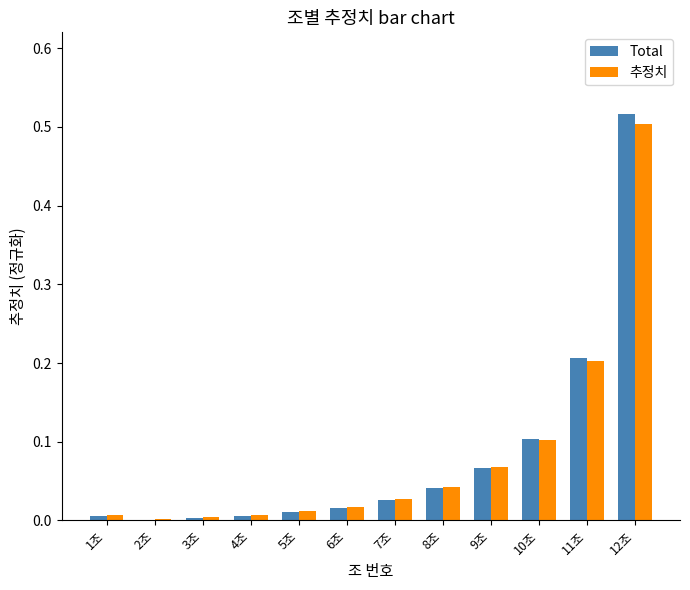

The value of Total at 11조 is 0.3. True or false?

False